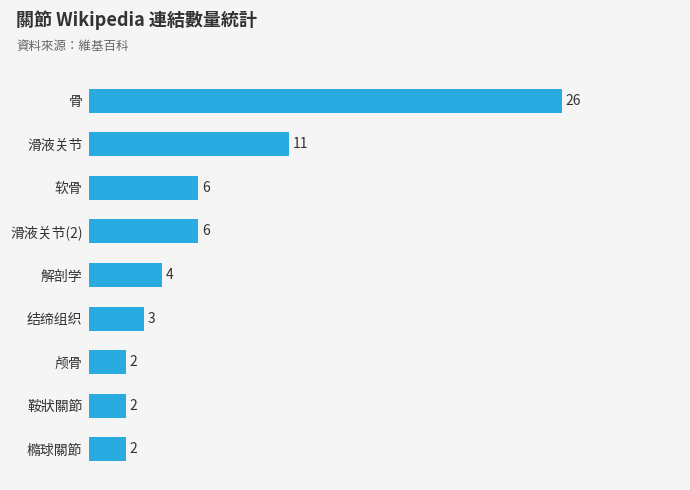

What is the change in value from 颅骨 to 软骨?

+4